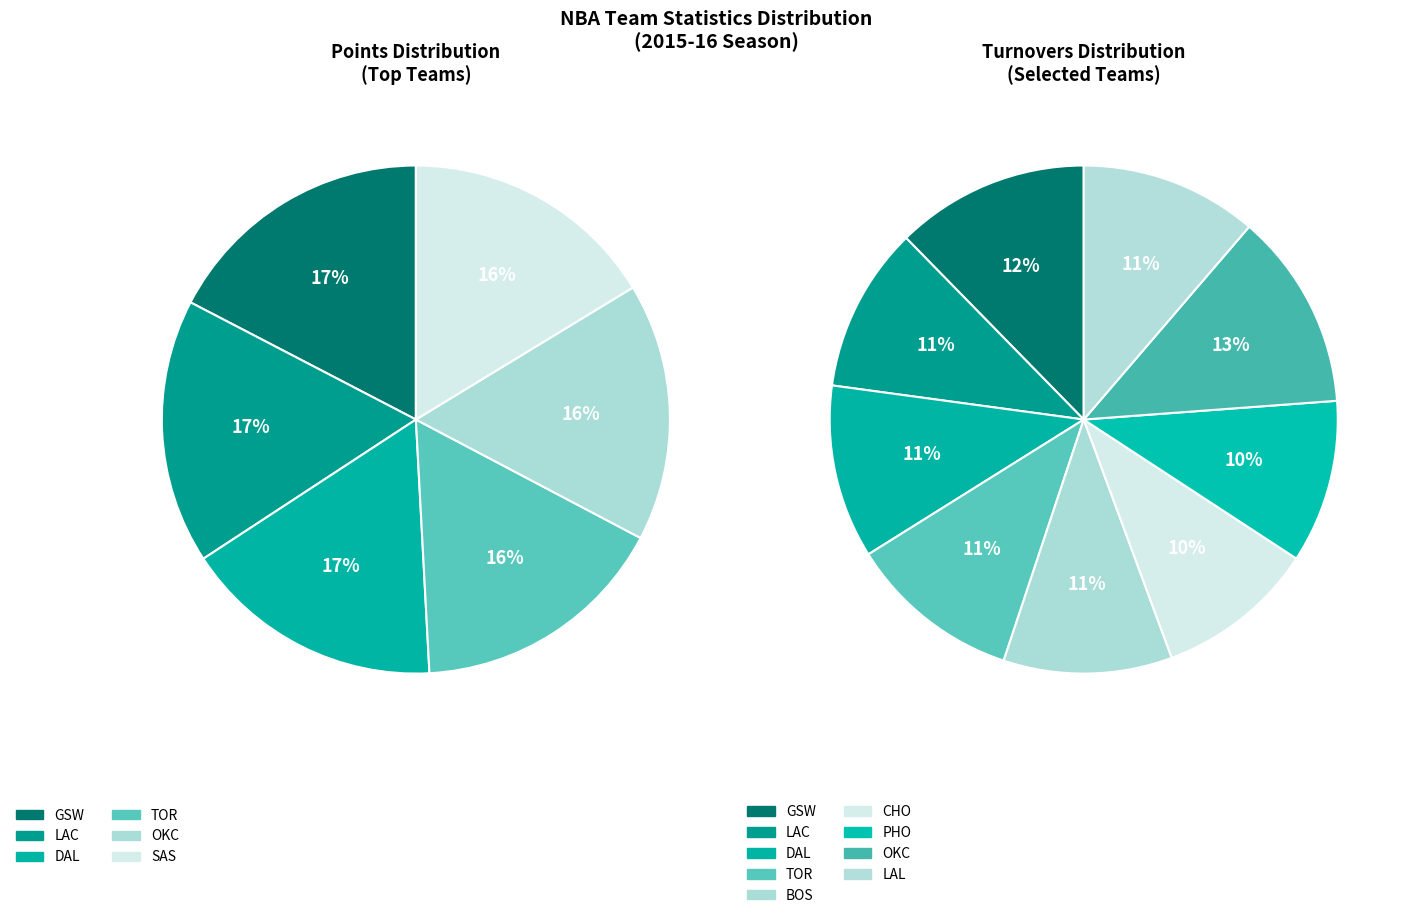

True or false: NOP accounts for 13% of the total.

False